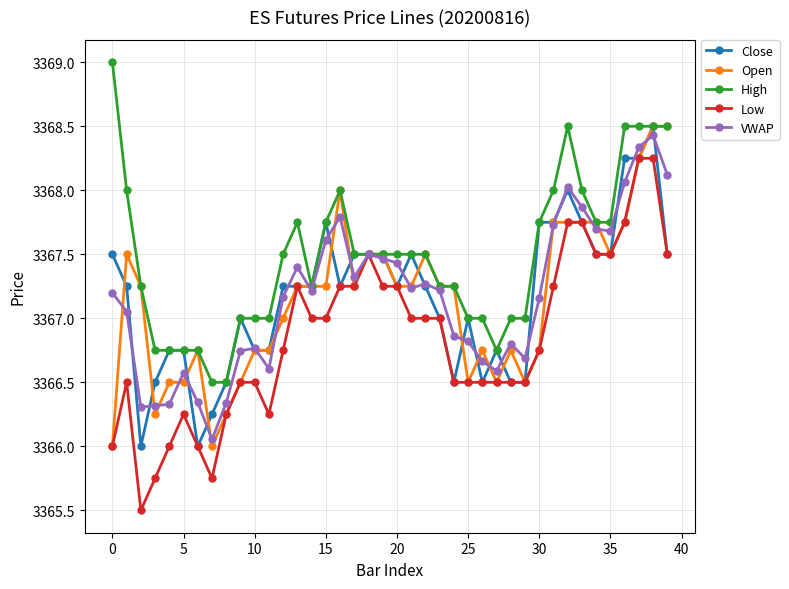

Count the number of categories in the chart.

40